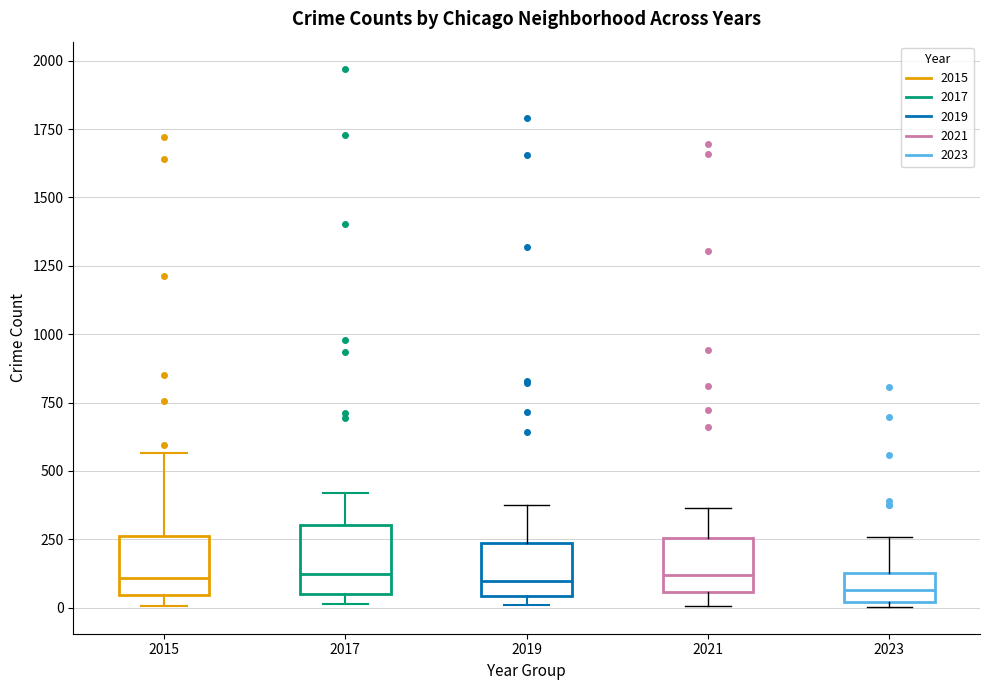

Reading left to right, read every box against the y-axis: the position of its median line, the range the box covers, and the ends of its whiskers. The values are not printed on the chart, so give them approximately, as read against the axis.

2015: median 100, box 50 to 250, whiskers 0 to 550
2017: median 100, box 50 to 300, whiskers 0 to 400
2019: median 100, box 50 to 250, whiskers 0 to 400
2021: median 100, box 50 to 250, whiskers 0 to 350
2023: median 50, box 0 to 150, whiskers 0 (just below the box's lower edge) to 250